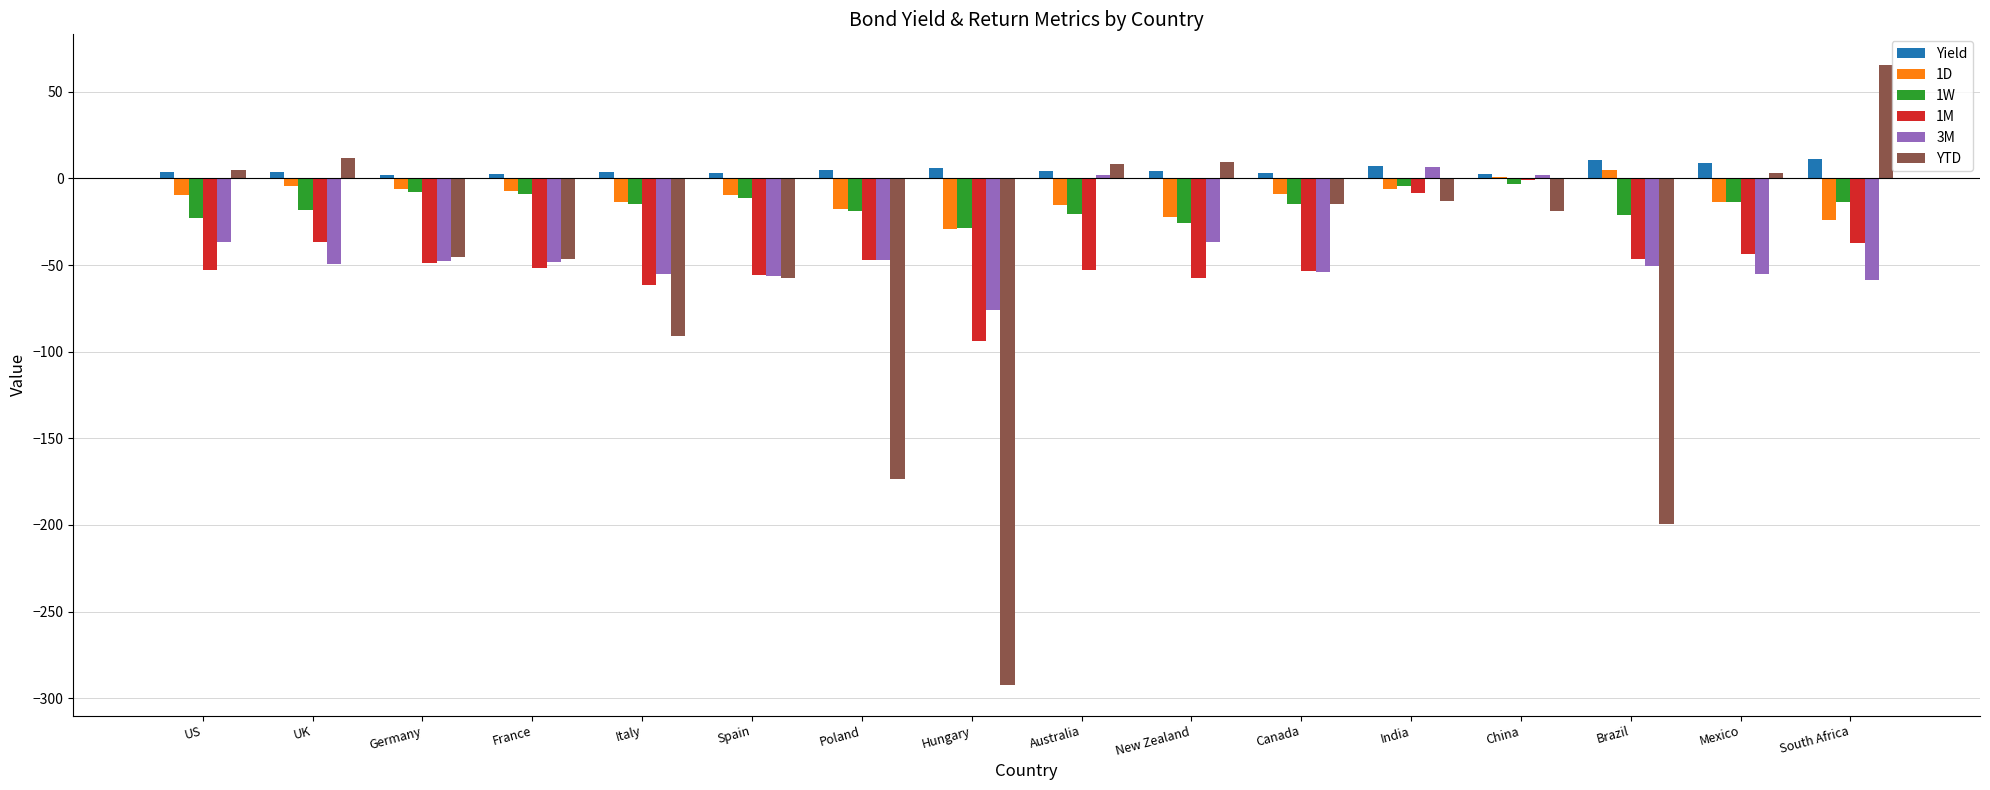

Which series has the largest total across all categories?

Yield